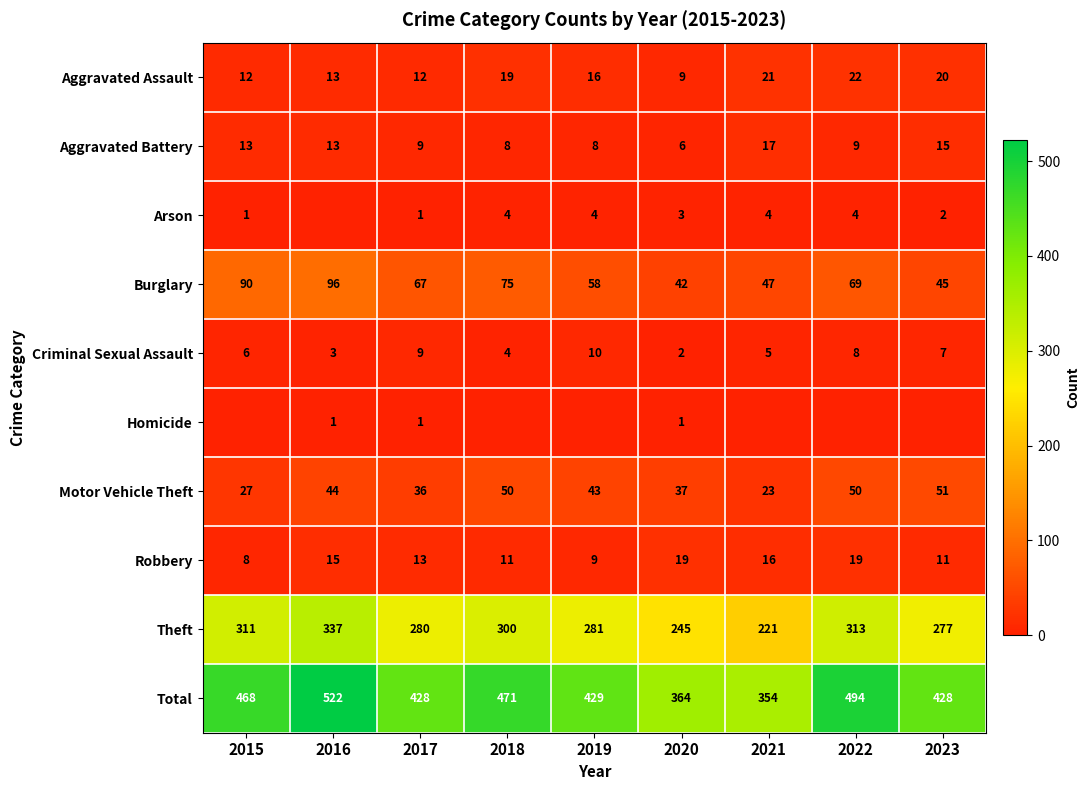

What is the sum of the Total values at 2016 and 2018?

993